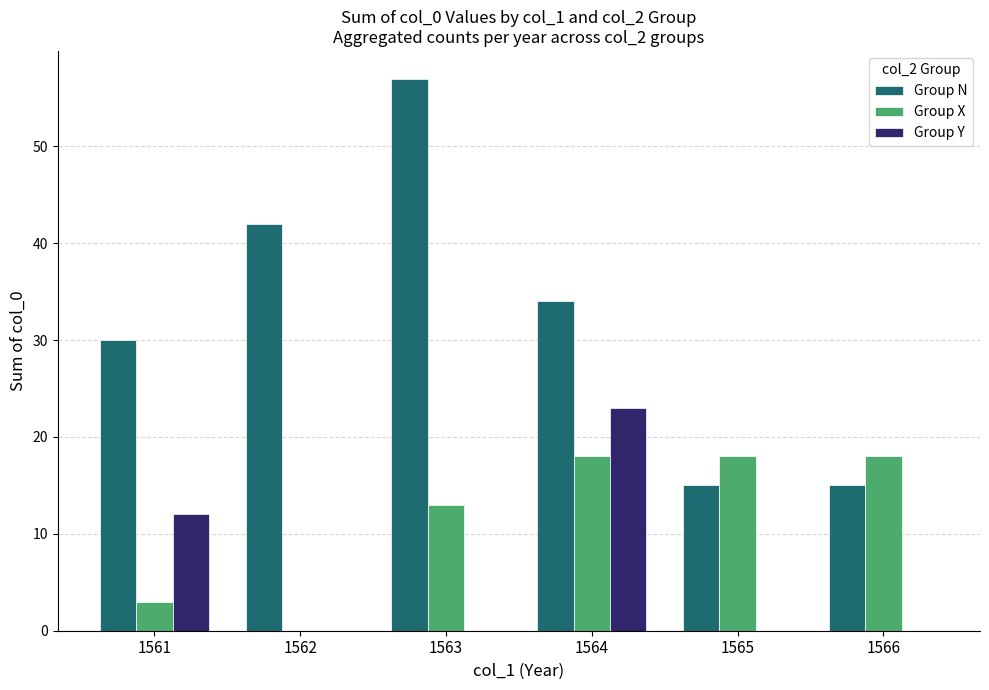

What is the sum of all Group X values?

70